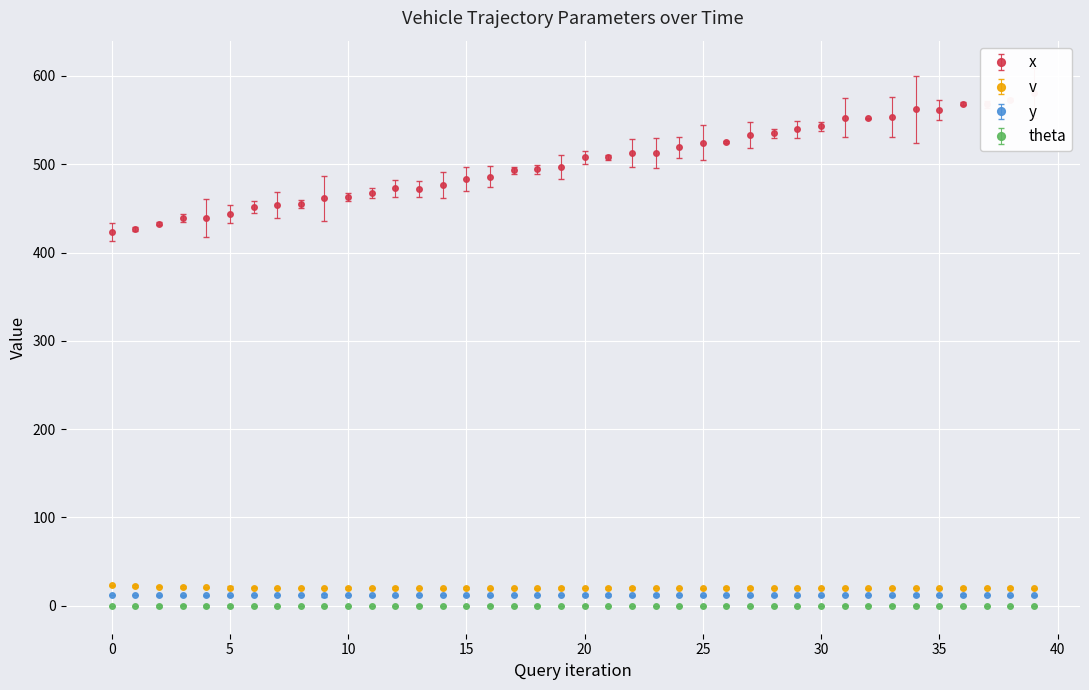

True or false: y and v intersect in this chart.

False